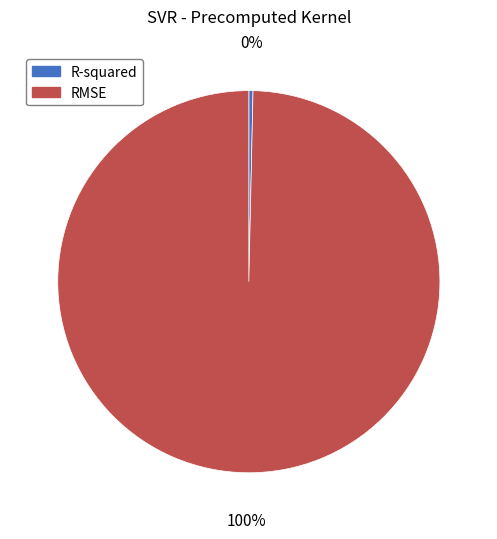

To the nearest percent, what is the average slice percentage?

50%